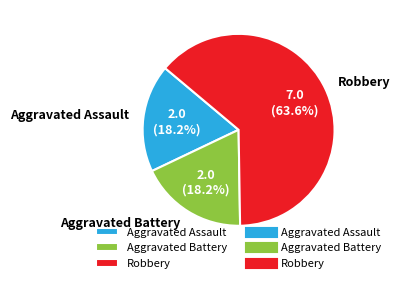

To the nearest percent, what portion does Robbery represent?

64%